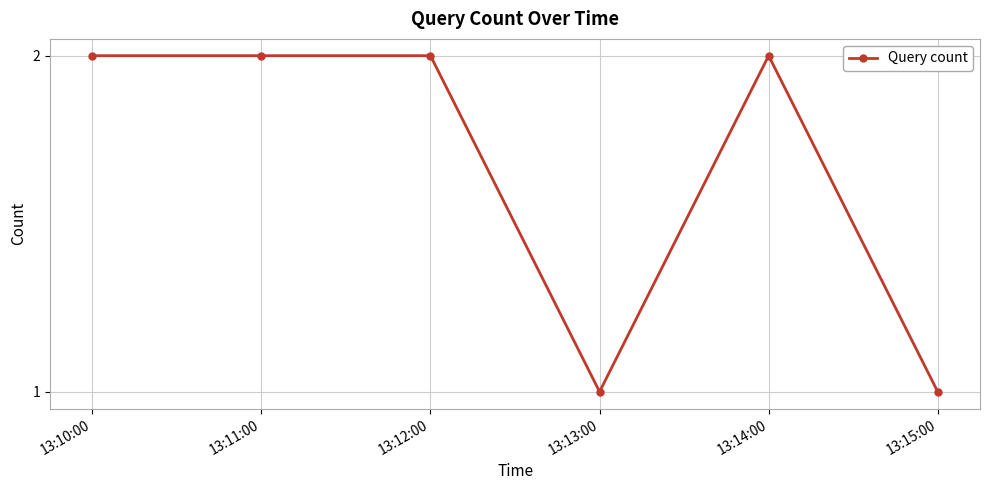

Does the chart have visible grid lines?

Yes